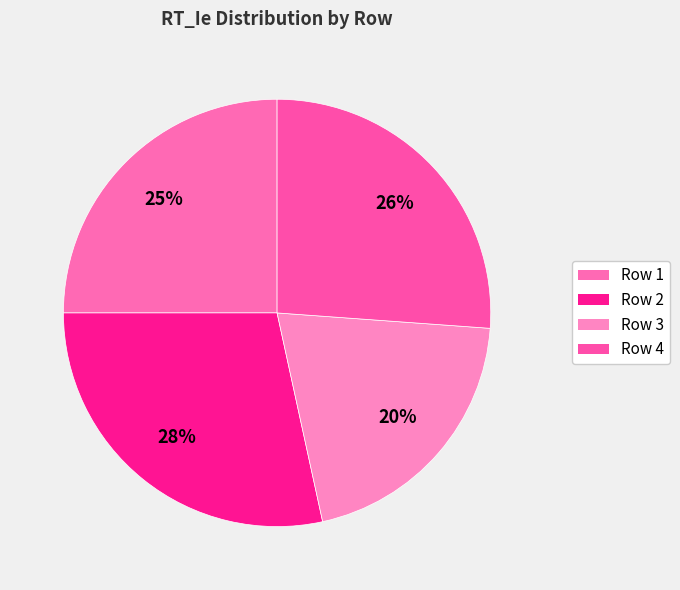

Rank the categories by value from lowest to highest.

Row 3, Row 1, Row 4, Row 2